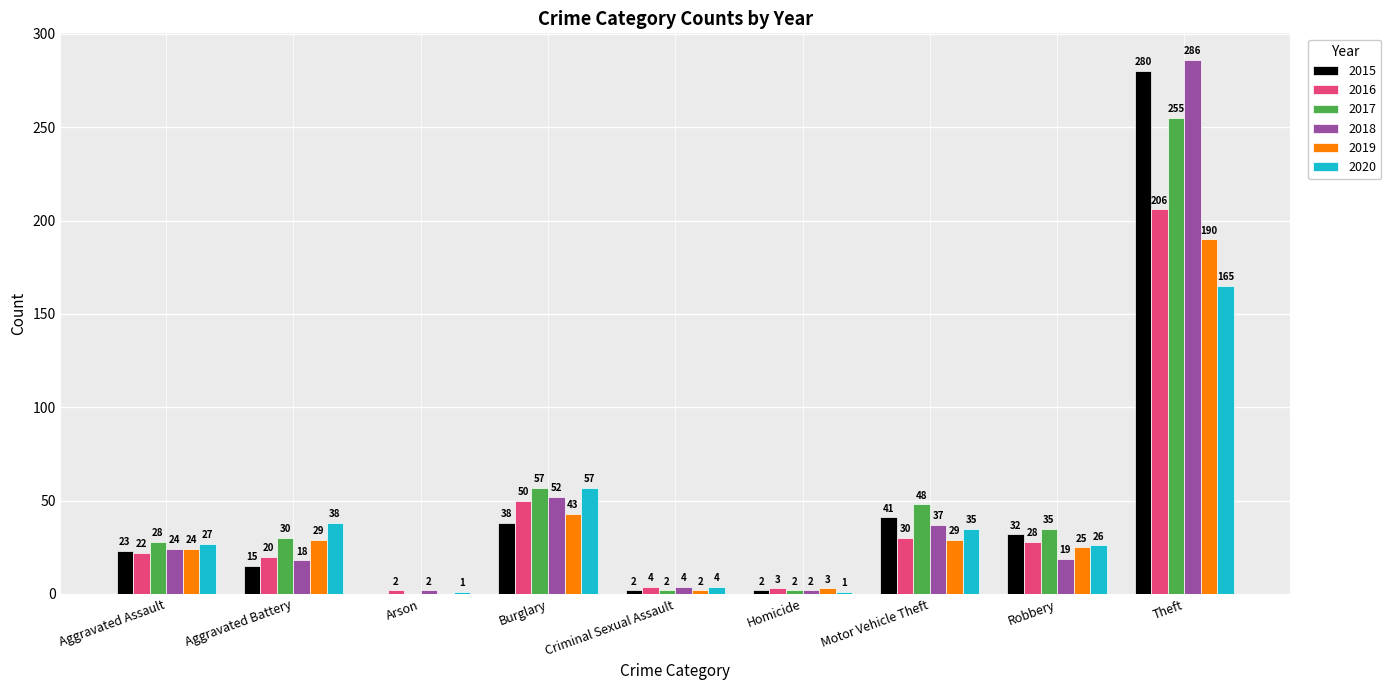

Are the bars horizontal?

No